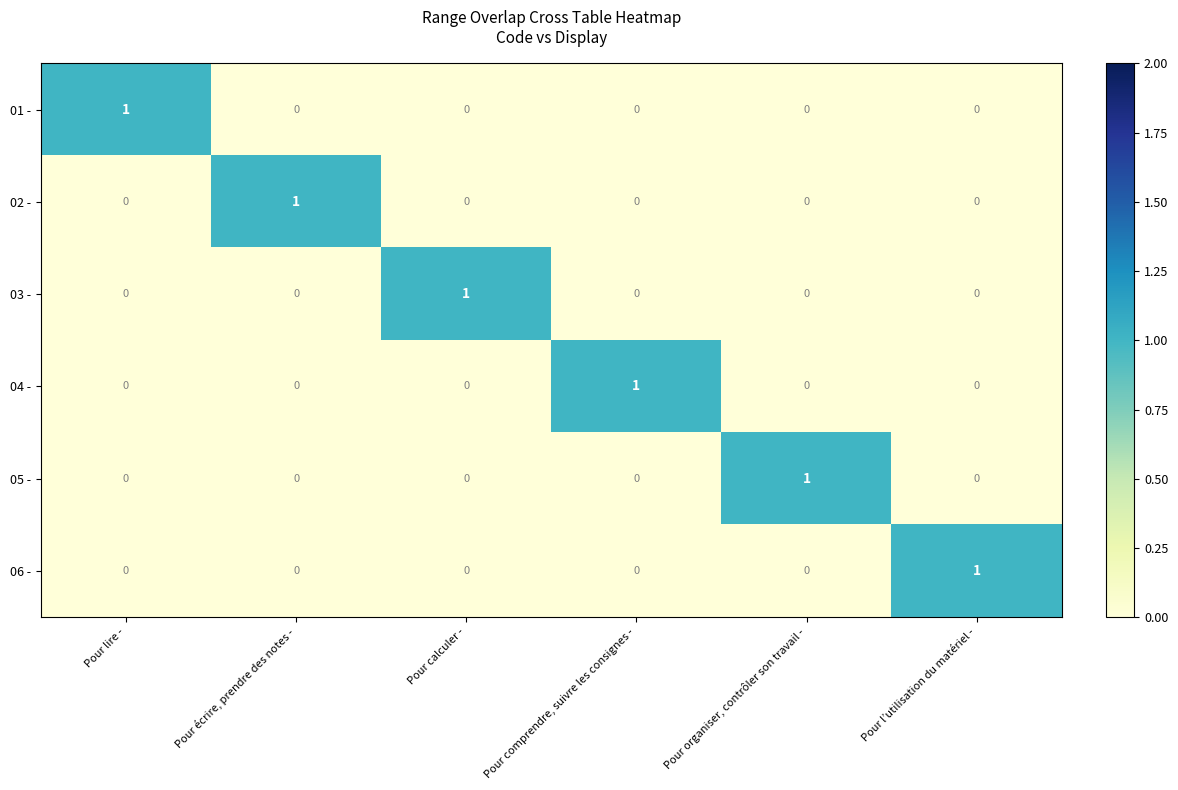

At how many categories does at least one series exceed 0?

6